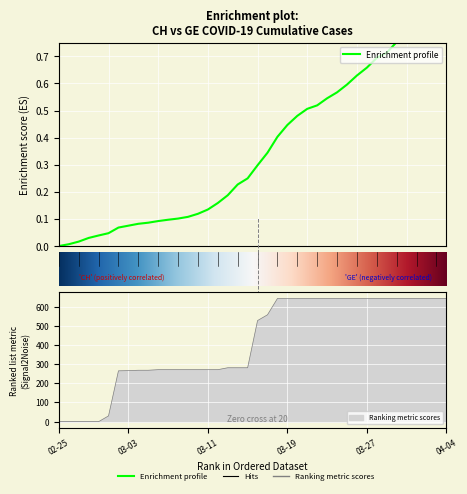

Which category has the highest value across all series?

2020-04-04